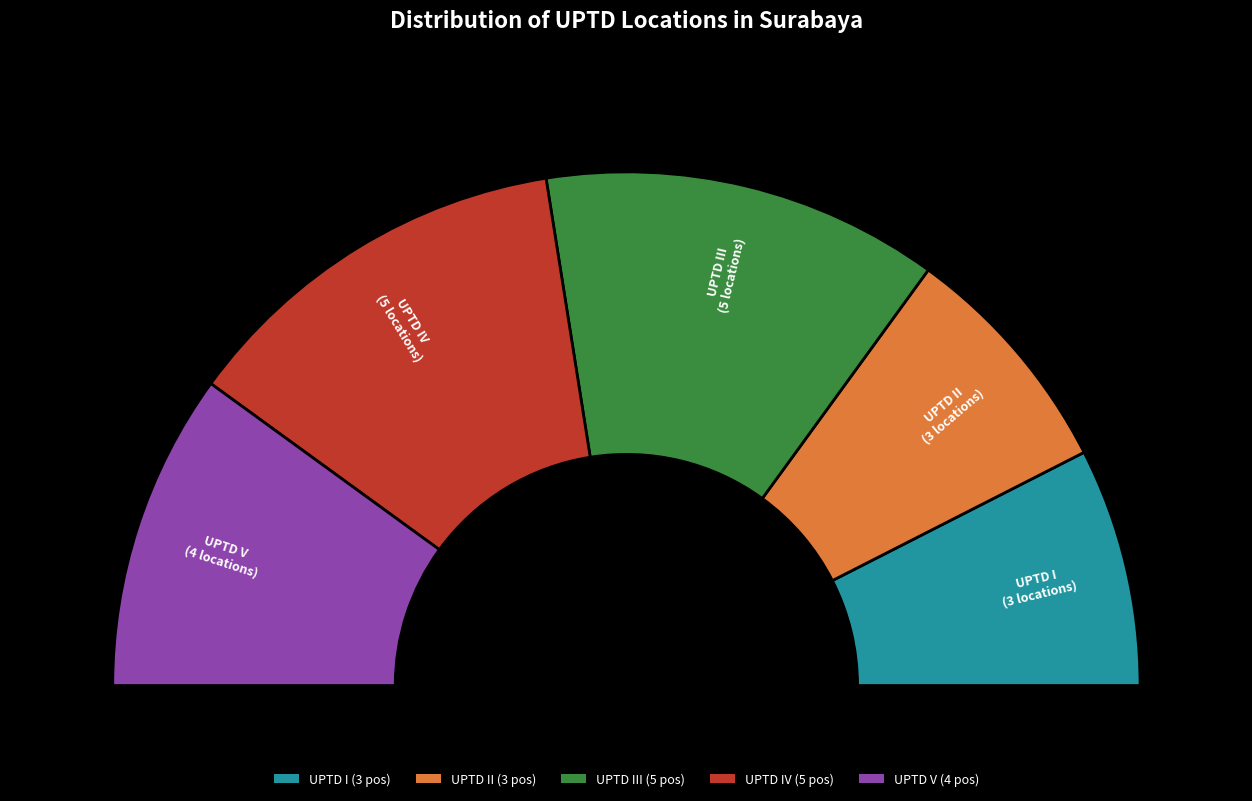

How many segments does this pie chart have?

5